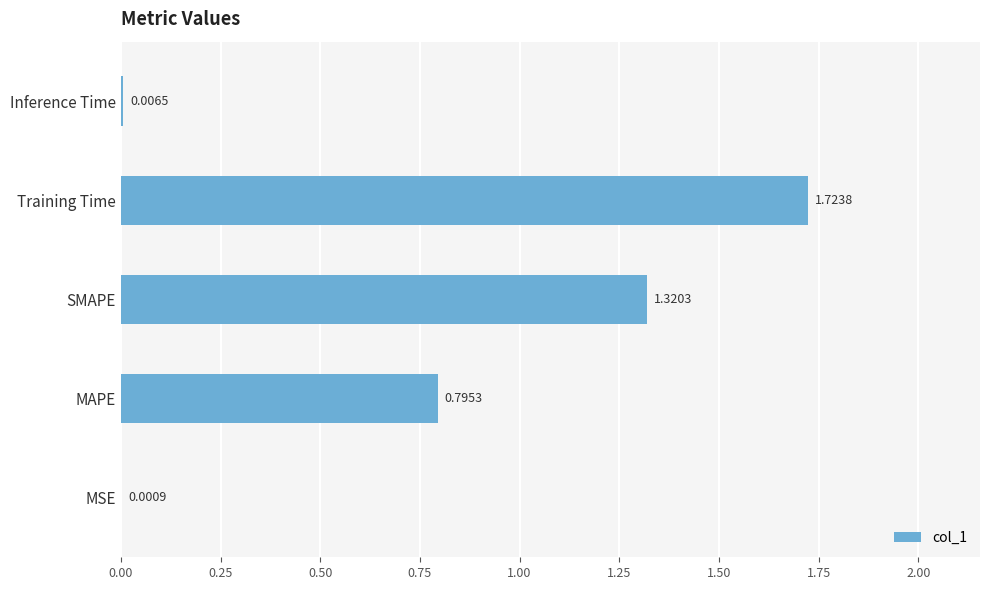

At which category does the chart reach its peak across all series?

Training Time